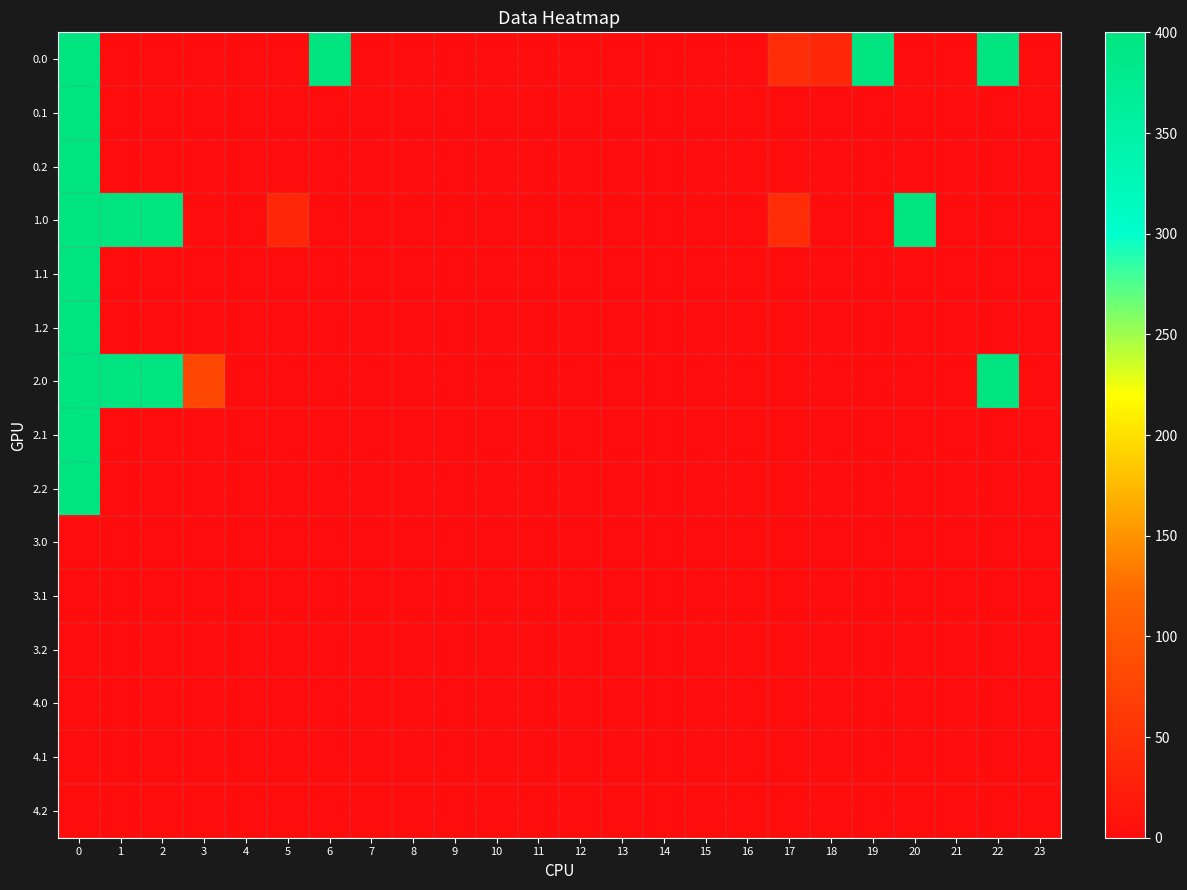

Reading left to right, transcribe all the data shown in this chart.

0.0: 0=400.0	1=0.0	2=0.0	3=0.0	4=0.0	5=0.0	6=400.0	7=0.0	8=0.0	9=0.0	10=0.0	11=0.0	12=0.0	13=0.0	14=0.0	15=0.0	16=0.0	17=43.5	18=36.0	19=400.0	20=0.0	21=0.0	22=400.0	23=0.0
0.1: 0=400.0	1=0.0	2=0.0	3=0.0	4=0.0	5=0.0	6=0.0	7=0.0	8=0.0	9=0.0	10=0.0	11=0.0	12=0.0	13=0.0	14=0.0	15=0.0	16=0.8	17=0.0	18=0.0	19=0.0	20=0.0	21=0.0	22=0.0	23=0.0
0.2: 0=400.0	1=0.0	2=0.0	3=0.0	4=0.0	5=0.0	6=0.0	7=0.0	8=0.0	9=0.0	10=0.0	11=0.0	12=0.0	13=0.0	14=0.0	15=0.0	16=1.8	17=0.0	18=0.0	19=0.0	20=0.0	21=0.0	22=0.0	23=0.0
1.0: 0=400.0	1=400.0	2=400.0	3=0.0	4=0.0	5=36.0	6=0.0	7=0.0	8=0.0	9=0.0	10=0.0	11=0.0	12=0.0	13=0.0	14=0.0	15=0.0	16=0.0	17=43.5	18=0.0	19=0.0	20=400.0	21=0.0	22=0.0	23=0.0
1.1: 0=400.0	1=0.0	2=0.0	3=0.0	4=0.0	5=0.0	6=0.0	7=0.0	8=0.0	9=0.0	10=0.0	11=0.0	12=0.0	13=0.0	14=0.0	15=0.0	16=0.8	17=0.0	18=0.0	19=0.0	20=0.0	21=0.0	22=0.0	23=0.0
1.2: 0=400.0	1=0.0	2=0.0	3=0.0	4=0.0	5=0.0	6=0.0	7=0.0	8=0.0	9=0.0	10=0.0	11=0.0	12=0.0	13=0.0	14=0.0	15=0.0	16=1.8	17=0.0	18=0.0	19=0.0	20=0.0	21=0.0	22=0.0	23=0.0
2.0: 0=400.0	1=400.0	2=400.0	3=79.5	4=0.0	5=0.0	6=0.0	7=0.0	8=0.0	9=0.0	10=0.0	11=0.0	12=0.0	13=0.0	14=0.0	15=0.0	16=0.0	17=0.0	18=0.0	19=0.0	20=0.0	21=0.0	22=400.0	23=0.0
2.1: 0=400.0	1=0.0	2=0.0	3=0.0	4=0.0	5=0.8	6=0.0	7=0.0	8=0.0	9=0.0	10=0.0	11=0.0	12=0.0	13=0.0	14=0.0	15=0.0	16=0.0	17=0.0	18=0.0	19=0.0	20=0.0	21=0.0	22=0.0	23=0.0
2.2: 0=400.0	1=0.0	2=0.0	3=0.0	4=0.0	5=0.0	6=0.0	7=0.0	8=0.0	9=0.0	10=0.0	11=0.0	12=0.0	13=0.0	14=0.0	15=0.0	16=0.0	17=0.0	18=1.8	19=0.0	20=0.0	21=0.0	22=0.0	23=0.0
3.0: 0=0.0	1=0.0	2=0.0	3=0.0	4=0.0	5=0.0	6=0.0	7=0.0	8=0.0	9=0.0	10=0.0	11=0.0	12=0.0	13=0.0	14=0.0	15=0.0	16=0.0	17=0.0	18=0.0	19=0.0	20=0.0	21=0.0	22=0.0	23=0.0
3.1: 0=0.0	1=0.0	2=0.0	3=0.0	4=0.0	5=0.0	6=0.0	7=0.0	8=0.0	9=0.0	10=0.0	11=0.0	12=0.0	13=0.0	14=0.0	15=0.0	16=0.0	17=0.0	18=0.0	19=0.0	20=0.0	21=0.0	22=0.0	23=0.0
3.2: 0=0.0	1=0.0	2=0.0	3=0.0	4=0.0	5=0.0	6=0.0	7=0.0	8=0.0	9=0.0	10=0.0	11=0.0	12=0.0	13=0.0	14=0.0	15=0.0	16=0.0	17=0.0	18=0.0	19=0.0	20=0.0	21=0.0	22=0.0	23=0.0
4.0: 0=0.0	1=0.0	2=0.0	3=0.0	4=0.0	5=0.0	6=0.0	7=0.0	8=0.0	9=0.0	10=0.0	11=0.0	12=0.0	13=0.0	14=0.0	15=0.0	16=0.0	17=0.0	18=0.0	19=0.0	20=0.0	21=0.0	22=0.0	23=0.0
4.1: 0=0.0	1=0.0	2=0.0	3=0.0	4=0.0	5=0.0	6=0.0	7=0.0	8=0.0	9=0.0	10=0.0	11=0.0	12=0.0	13=0.0	14=0.0	15=0.0	16=0.0	17=0.0	18=0.0	19=0.0	20=0.0	21=0.0	22=0.0	23=0.0
4.2: 0=0.0	1=0.0	2=0.0	3=0.0	4=0.0	5=0.0	6=0.0	7=0.0	8=0.0	9=0.0	10=0.0	11=0.0	12=0.0	13=0.0	14=0.0	15=0.0	16=0.0	17=0.0	18=0.0	19=0.0	20=0.0	21=0.0	22=0.0	23=0.0